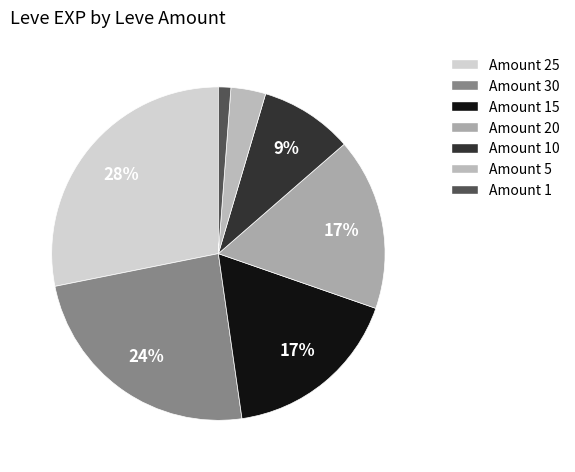

Count the number of slices in the pie.

7